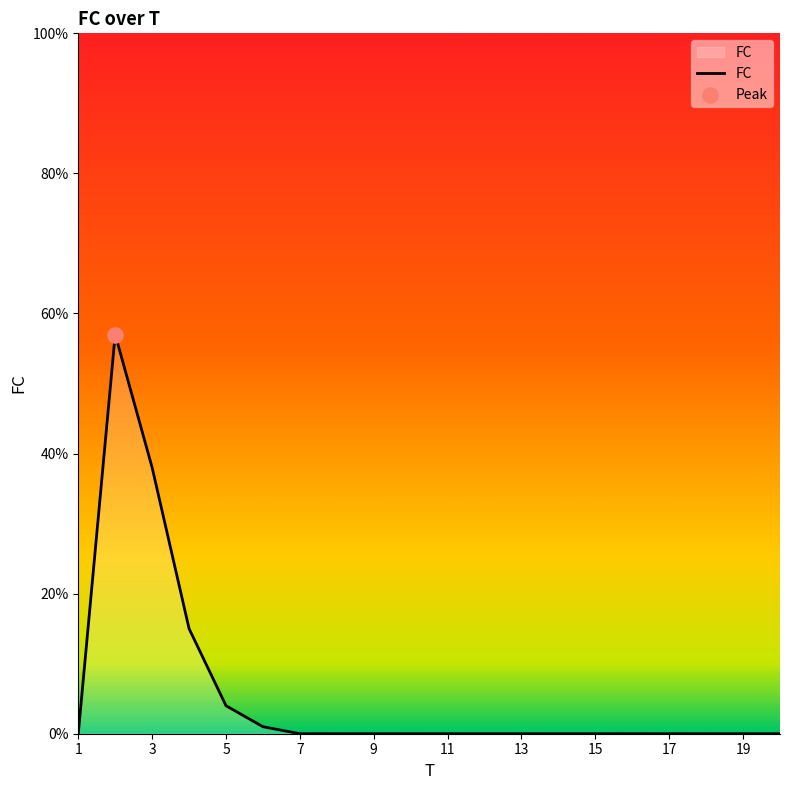

What is the maximum value shown in the chart?

57.0